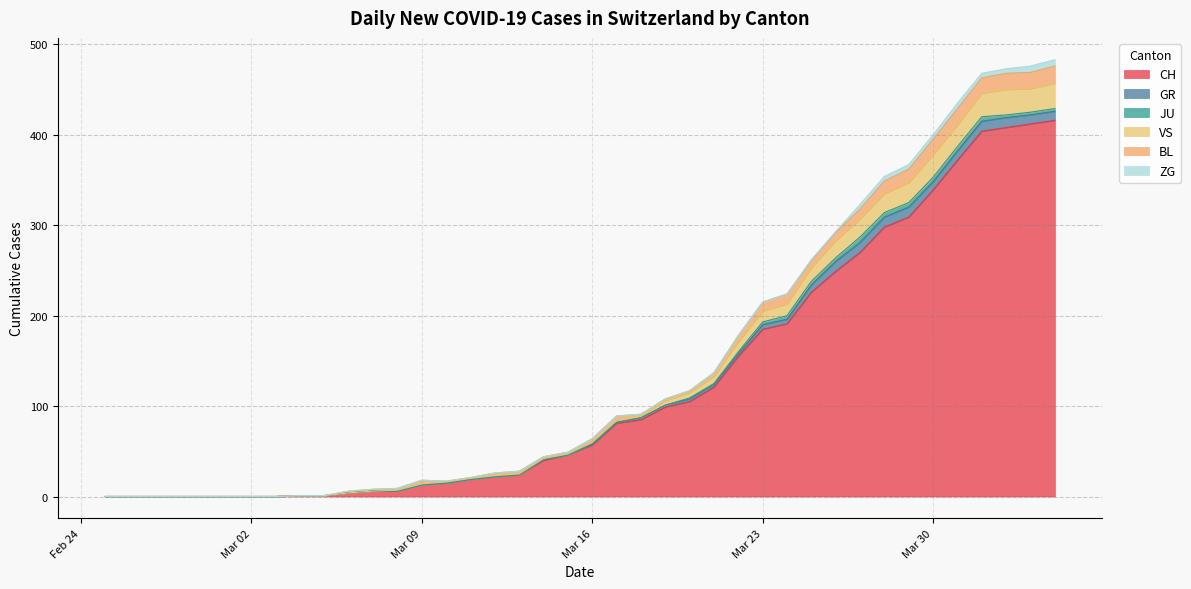

How many lines are shown in the chart?

6